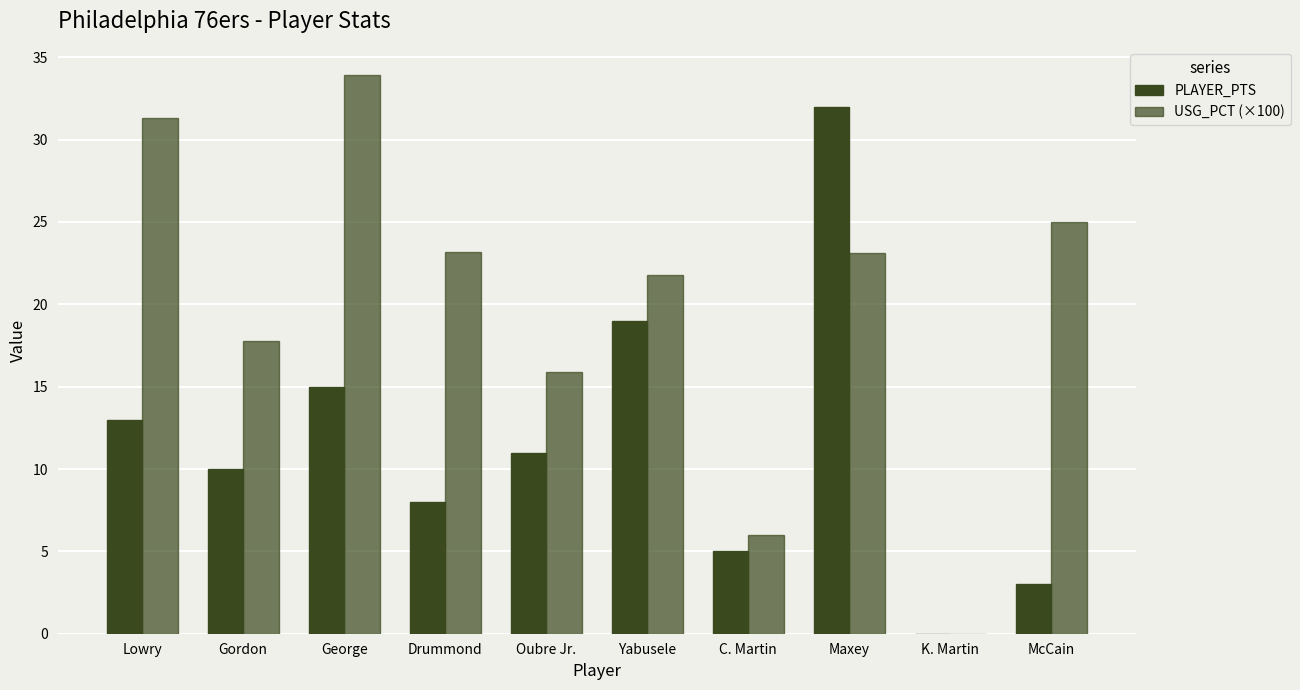

Are the bars grouped side by side (vs. stacked)?

Yes